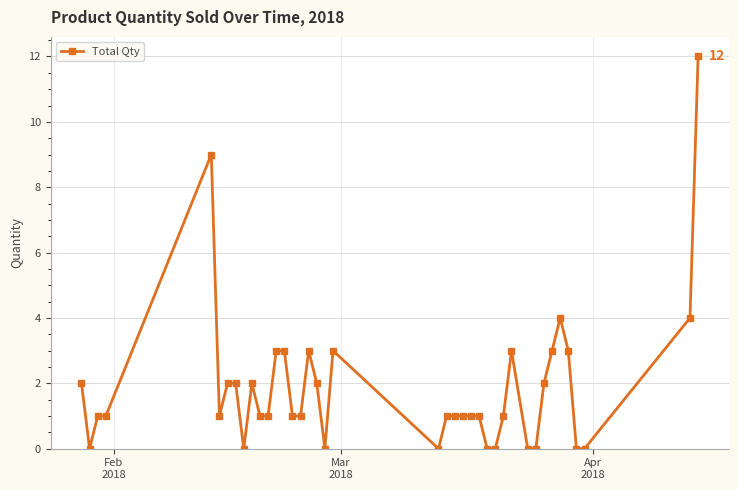

What is the maximum value shown in the chart?

12